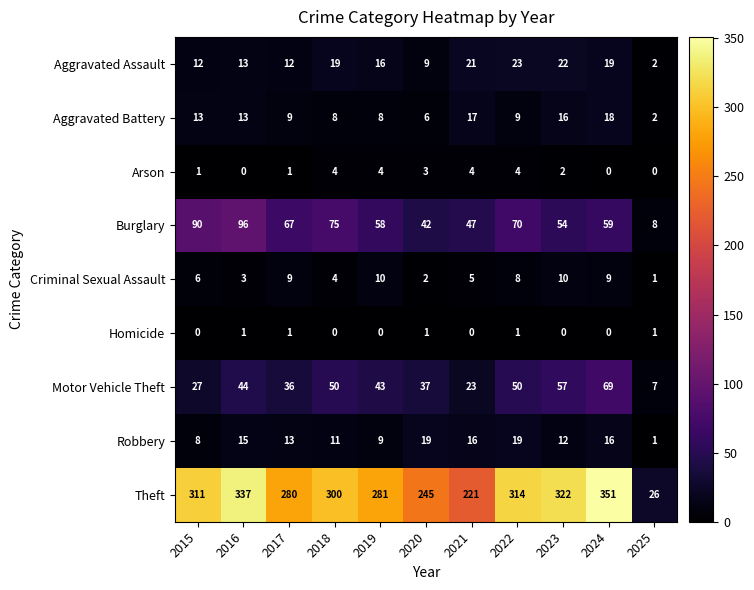

Which series has the widest spread of values?

Theft